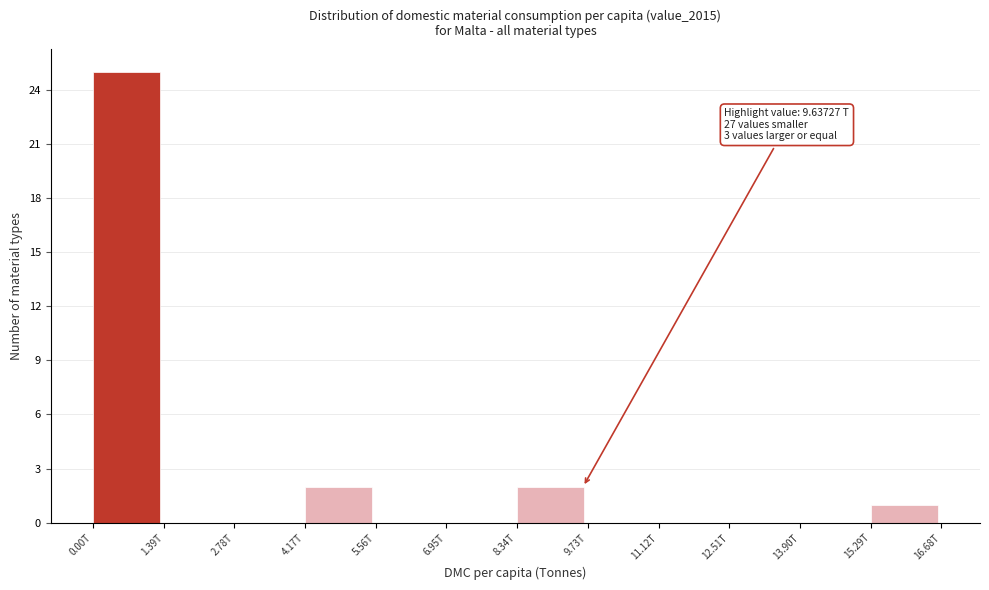

Reading left to right, what are all the values shown in this chart?

0.00T=25	1.39T=0	2.78T=0	4.17T=2	5.56T=0	6.95T=0	8.34T=2	9.73T=0	11.12T=0	12.51T=0	13.90T=0	15.29T=1